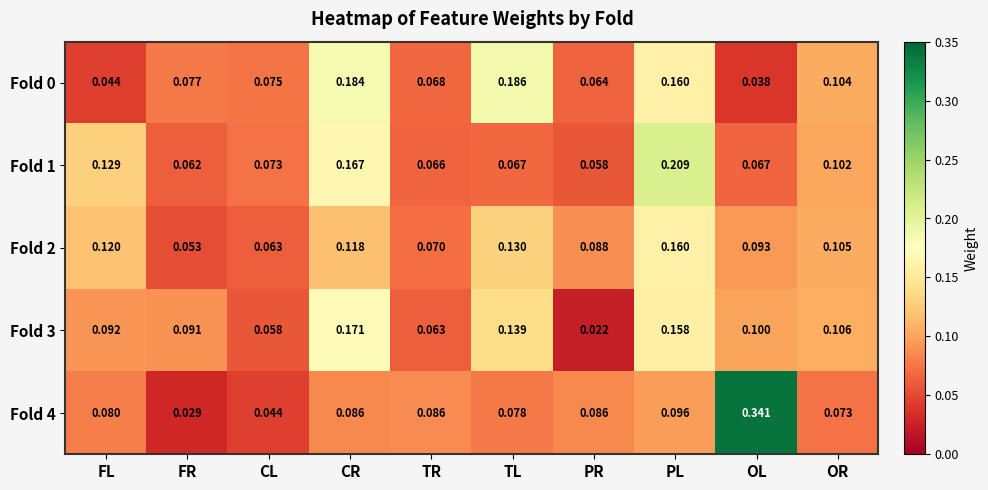

At which category is the sum across all series the highest?

PL